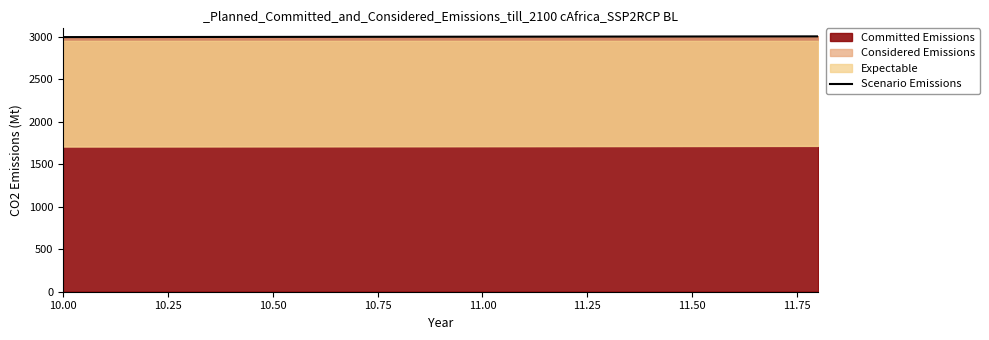

What is the lowest value of the Committed Emissions series?

2994.9